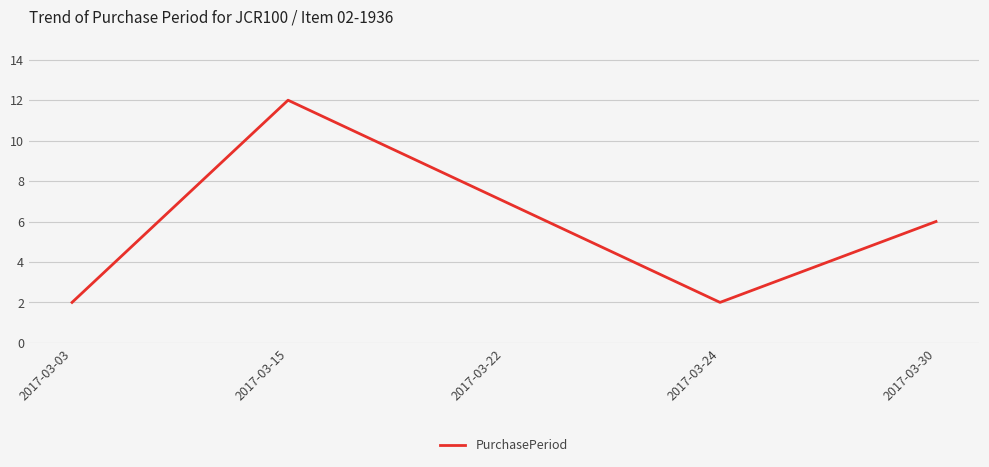

What is the change in value from 2017-03-24 to 2017-03-30?

+4